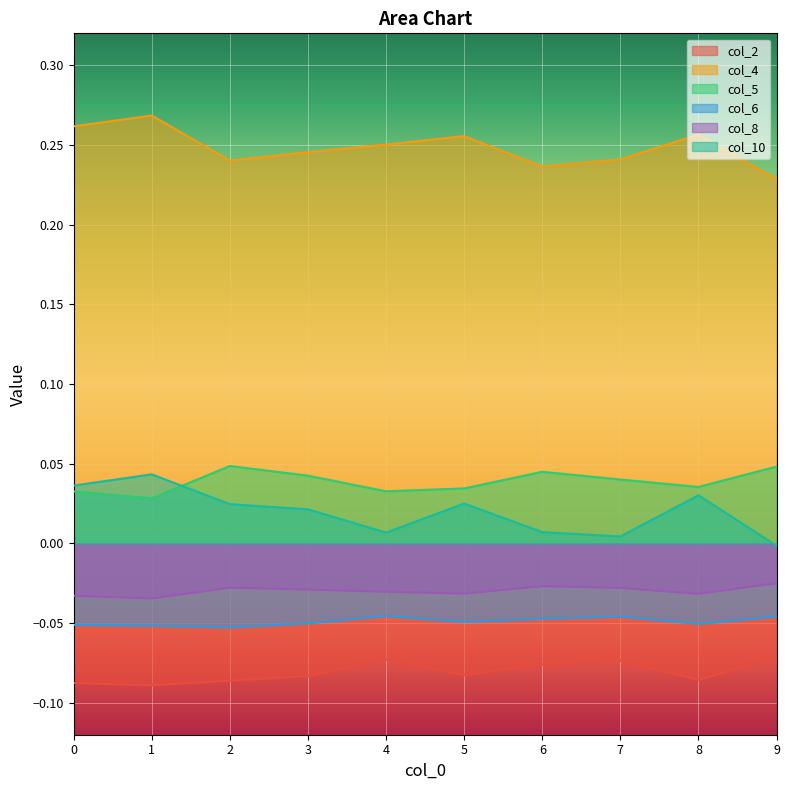

How many data points does each series have?

10